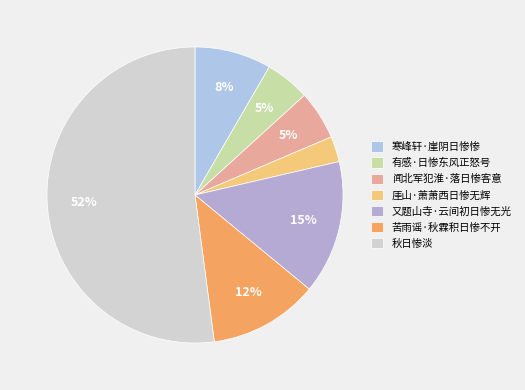

What percentage is NOT represented by 有感·日惨东风正怒号?

95.1%